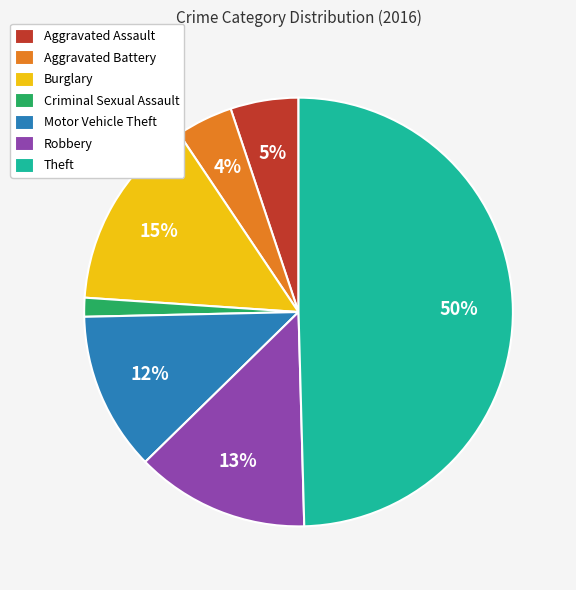

What percentage is the Burglary slice, to the nearest percent?

15%